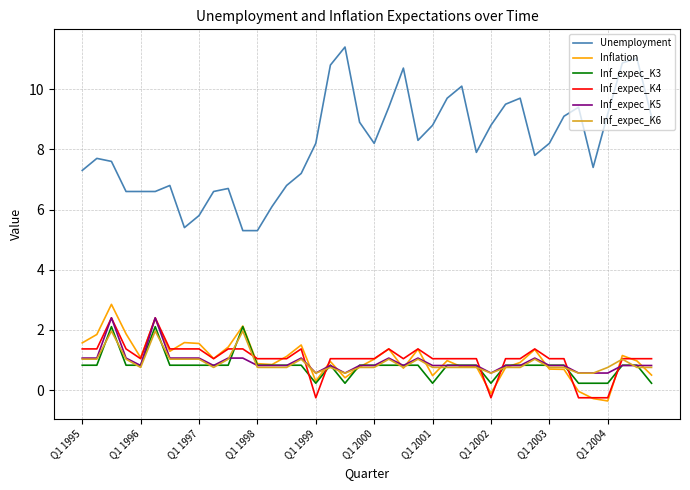

True or false: Inf_expec_K3 and Unemployment intersect in this chart.

False